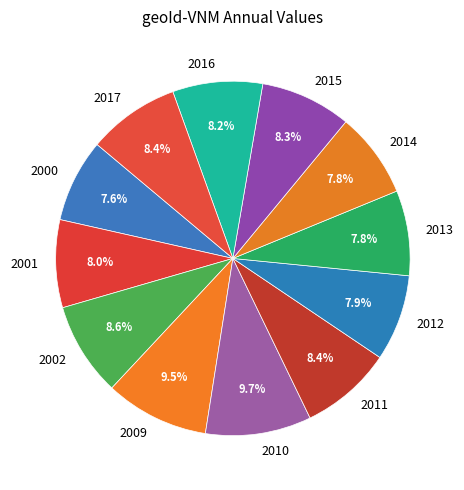

How many slices are in this pie chart?

12